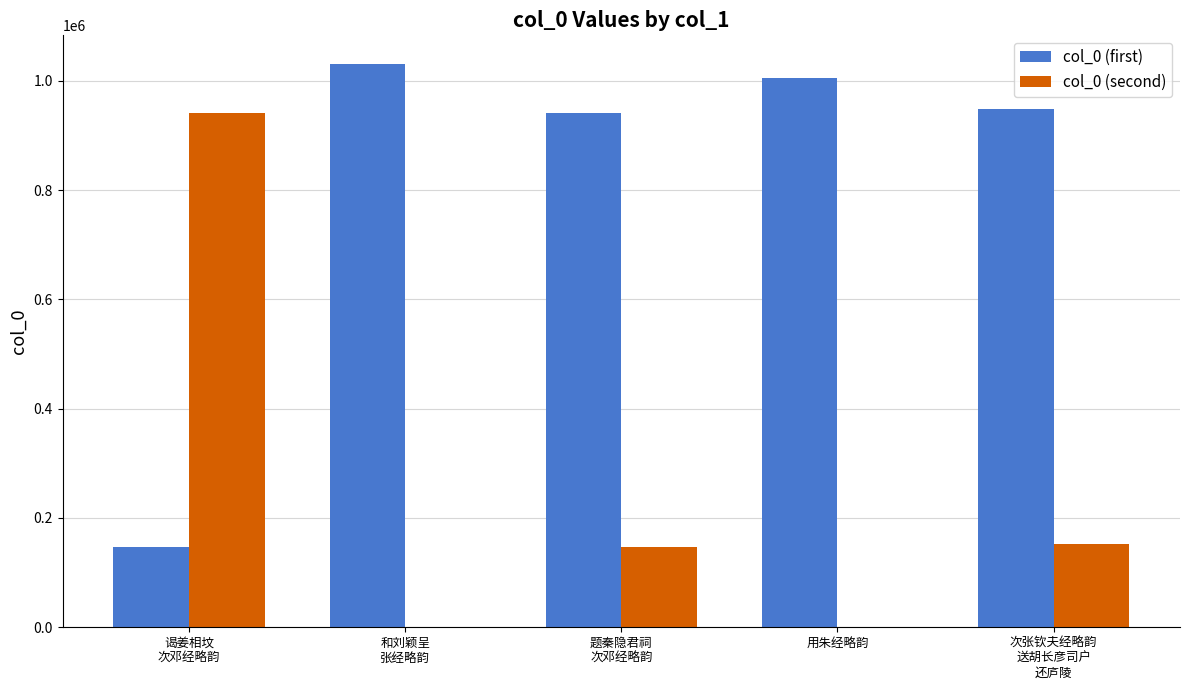

What is the greatest value displayed?

1031565